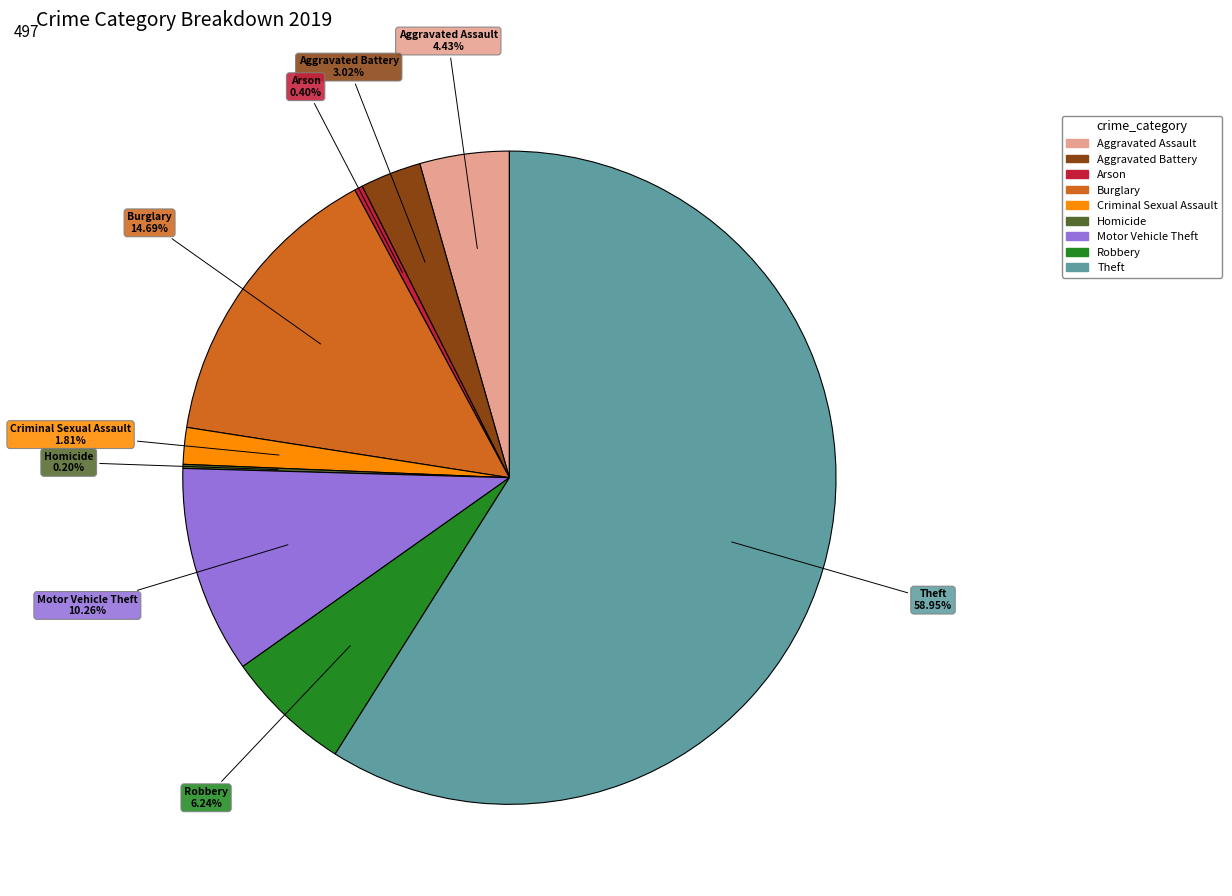

To the nearest percent, what is the difference between the Burglary and Motor Vehicle Theft slice percentages?

4%